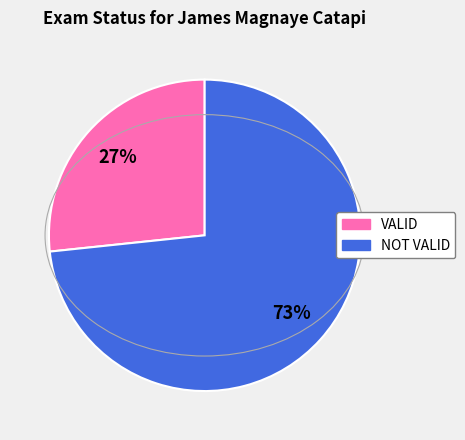

Is there any slice that represents more than half of the pie?

Yes